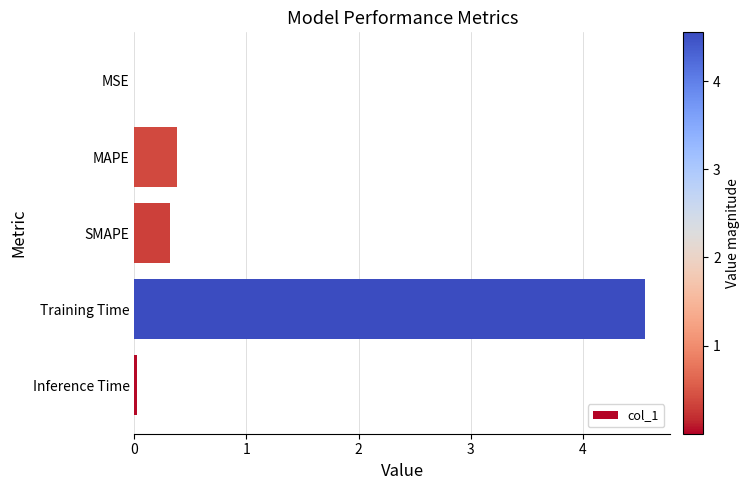

The chart shows a value of 4.6 at Training Time. True or false?

True